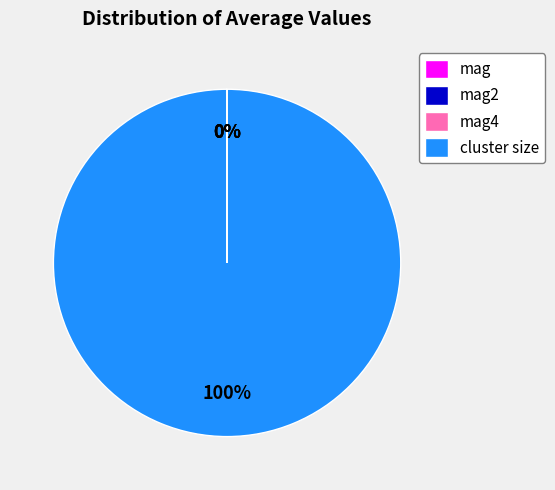

True or false: cluster size accounts for 100% of the total.

True